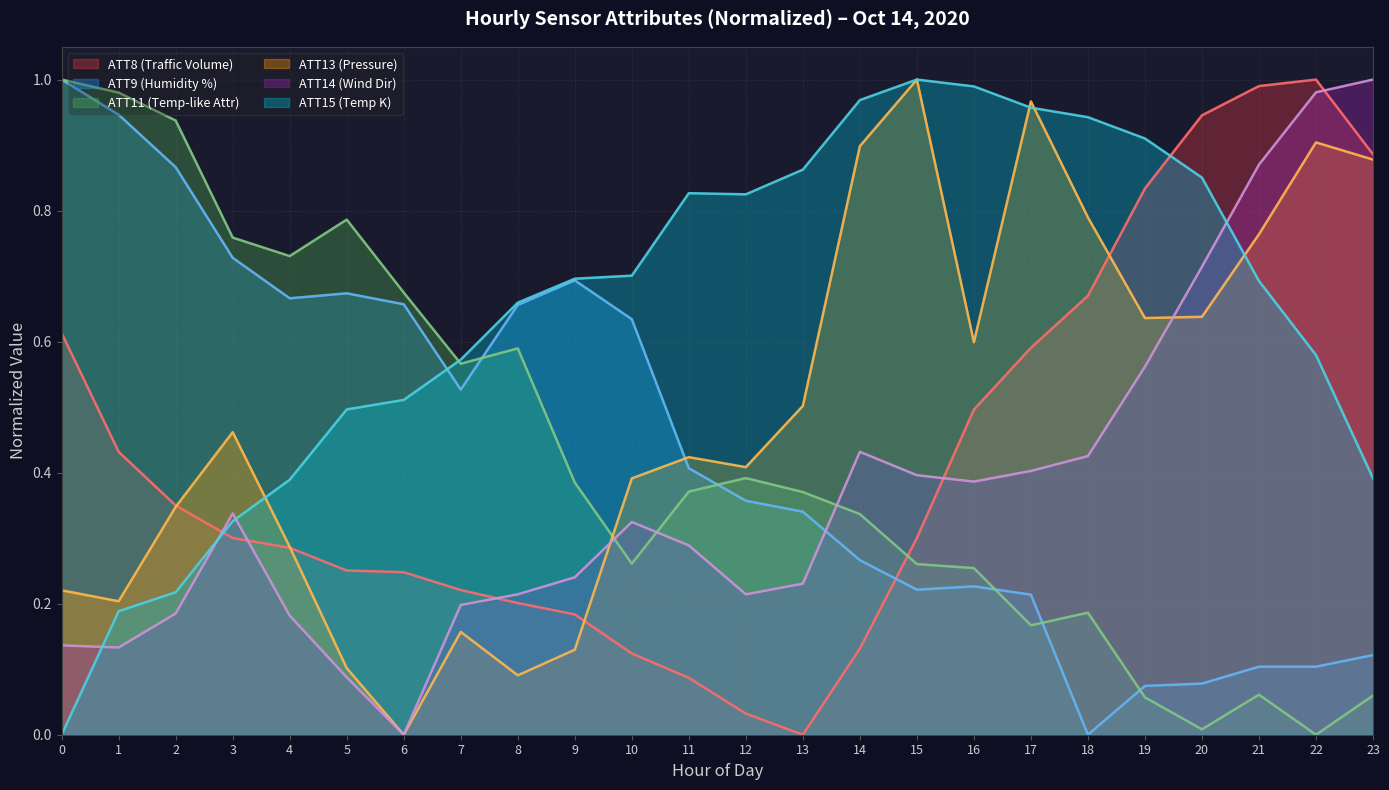

Reading right to left, extract all data points from this chart.

ATT8: 23=0.9	22=1.0	21=1.0	20=0.9	19=0.8	18=0.7	17=0.6	16=0.5	15=0.3	14=0.1	13=0.0	12=0.0	11=0.1	10=0.1	9=0.2	8=0.2	7=0.2	6=0.2	5=0.3	4=0.3	3=0.3	2=0.3	1=0.4	0=0.6
ATT9: 23=0.1	22=0.1	21=0.1	20=0.1	19=0.1	18=0.0	17=0.2	16=0.2	15=0.2	14=0.3	13=0.3	12=0.4	11=0.4	10=0.6	9=0.7	8=0.7	7=0.5	6=0.7	5=0.7	4=0.7	3=0.7	2=0.9	1=0.9	0=1.0
ATT11: 23=0.1	22=0.0	21=0.1	20=0.0	19=0.1	18=0.2	17=0.2	16=0.3	15=0.3	14=0.3	13=0.4	12=0.4	11=0.4	10=0.3	9=0.4	8=0.6	7=0.6	6=0.7	5=0.8	4=0.7	3=0.8	2=0.9	1=1.0	0=1.0
ATT13: 23=0.9	22=0.9	21=0.8	20=0.6	19=0.6	18=0.8	17=1.0	16=0.6	15=1.0	14=0.9	13=0.5	12=0.4	11=0.4	10=0.4	9=0.1	8=0.1	7=0.2	6=0.0	5=0.1	4=0.3	3=0.5	2=0.3	1=0.2	0=0.2
ATT14: 23=1.0	22=1.0	21=0.9	20=0.7	19=0.6	18=0.4	17=0.4	16=0.4	15=0.4	14=0.4	13=0.2	12=0.2	11=0.3	10=0.3	9=0.2	8=0.2	7=0.2	6=0.0	5=0.1	4=0.2	3=0.3	2=0.2	1=0.1	0=0.1
ATT15: 23=0.4	22=0.6	21=0.7	20=0.9	19=0.9	18=0.9	17=1.0	16=1.0	15=1.0	14=1.0	13=0.9	12=0.8	11=0.8	10=0.7	9=0.7	8=0.7	7=0.6	6=0.5	5=0.5	4=0.4	3=0.3	2=0.2	1=0.2	0=0.0